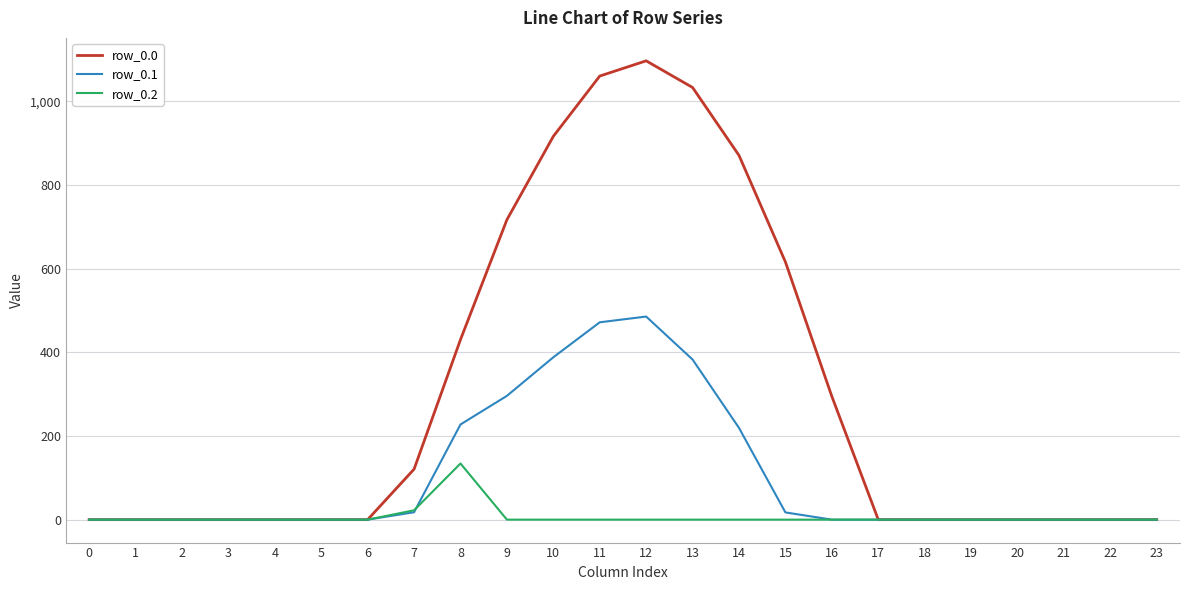

What are all the series names shown in the legend?

row_0.0, row_0.1, row_0.2